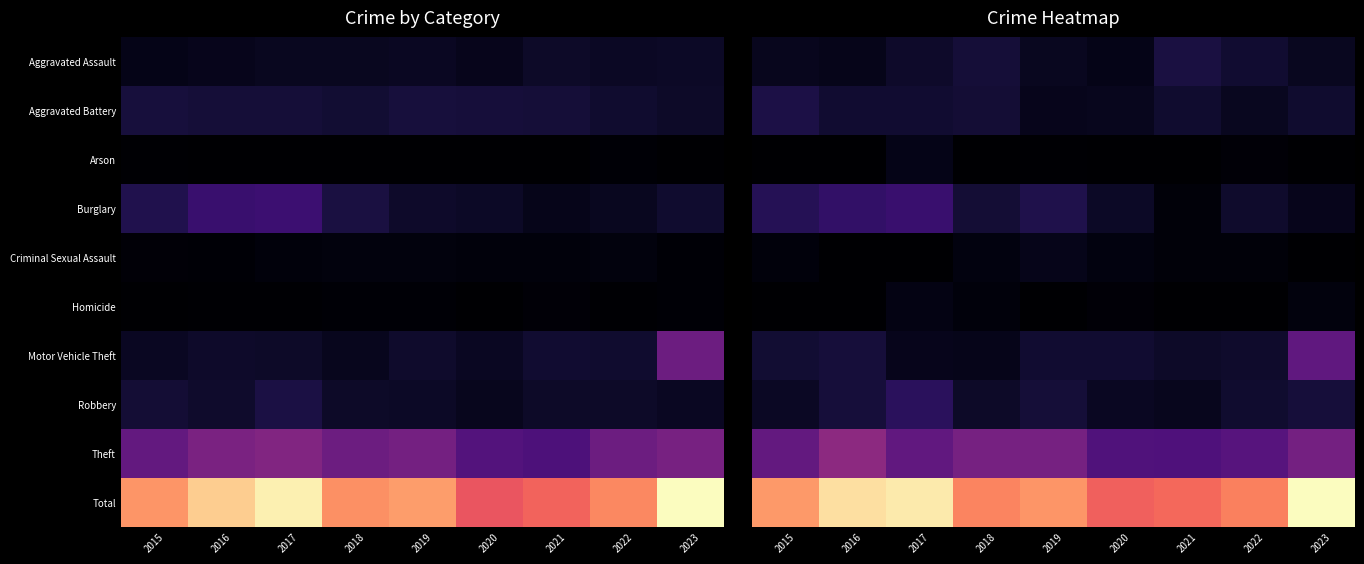

At which category does the chart reach its minimum across all series?

2015